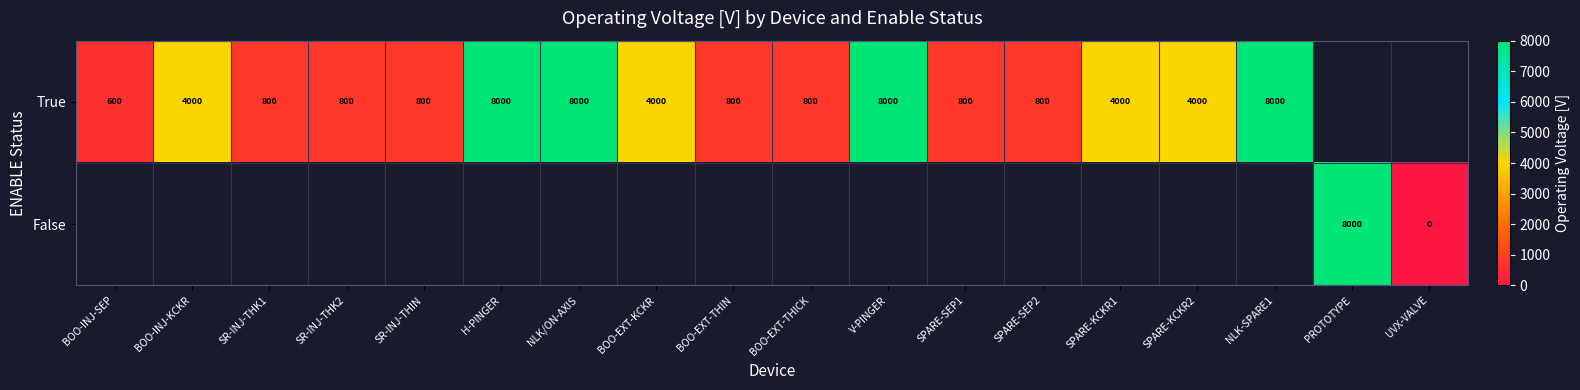

How many distinct data groups are displayed?

2